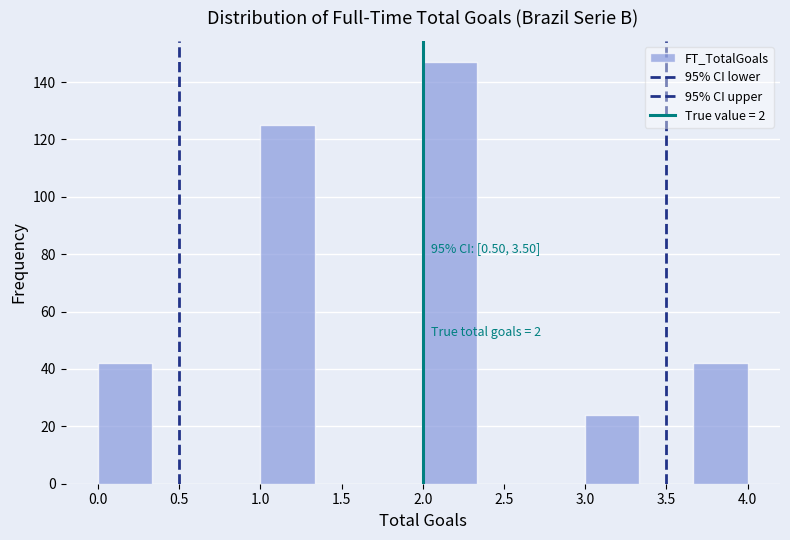

Which range on the x-axis has the tallest bar?

2.00 to 2.35